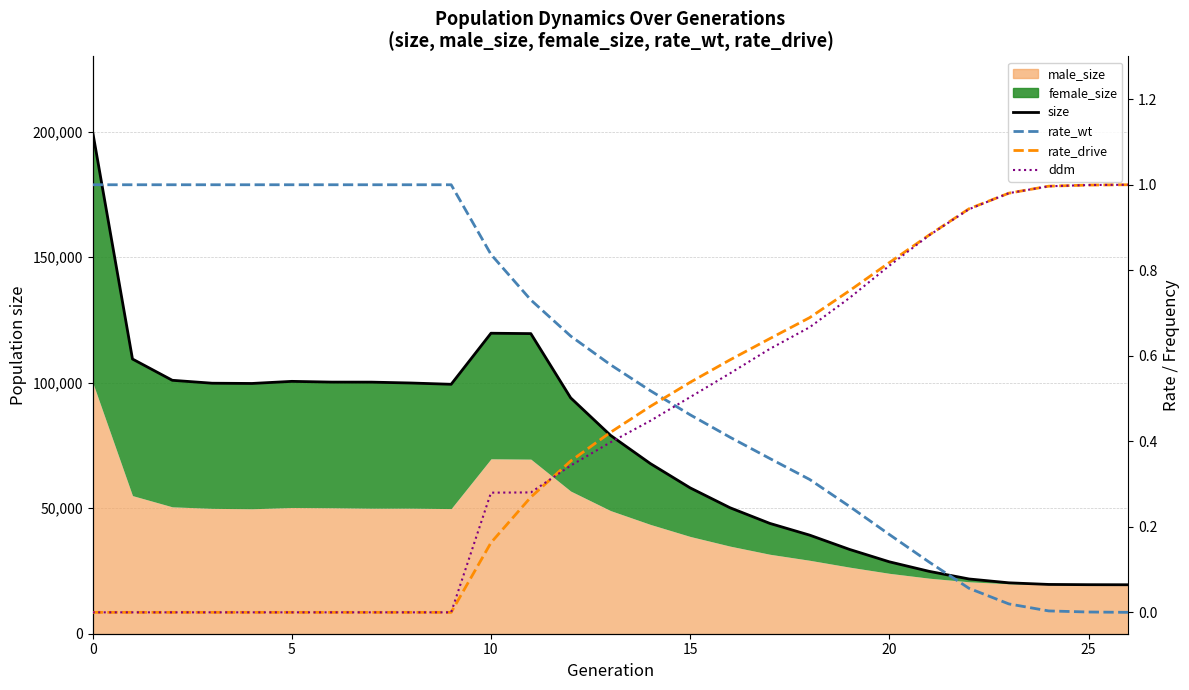

True or false: size and ddm cross at least once.

False